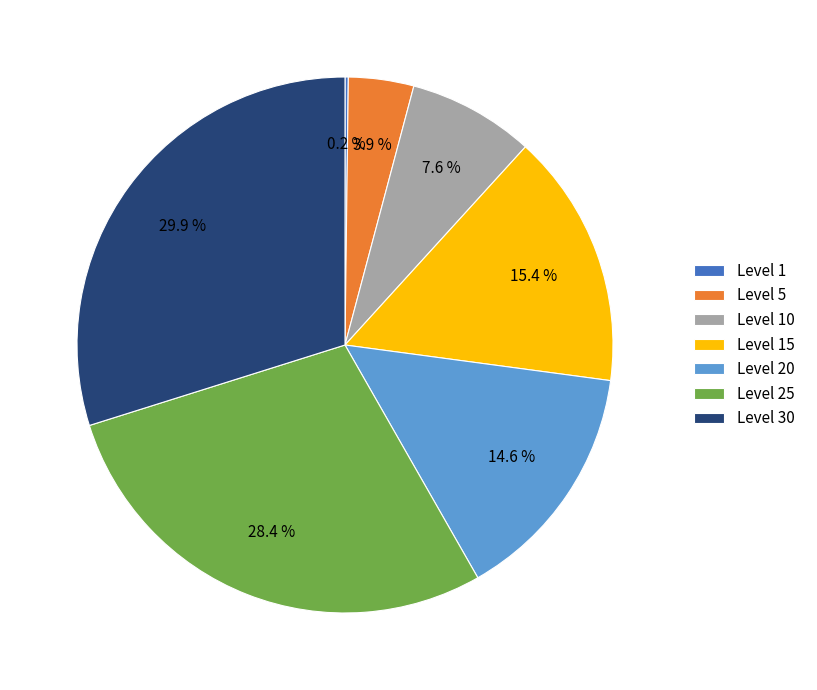

What percentage is NOT represented by Level 20?

85.4%